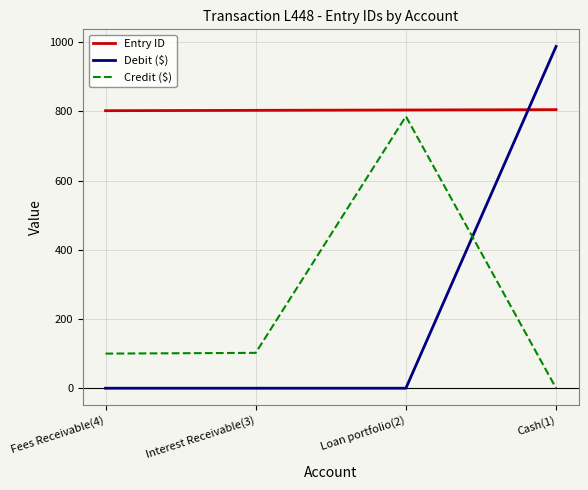

What is the greatest value displayed?

987.7